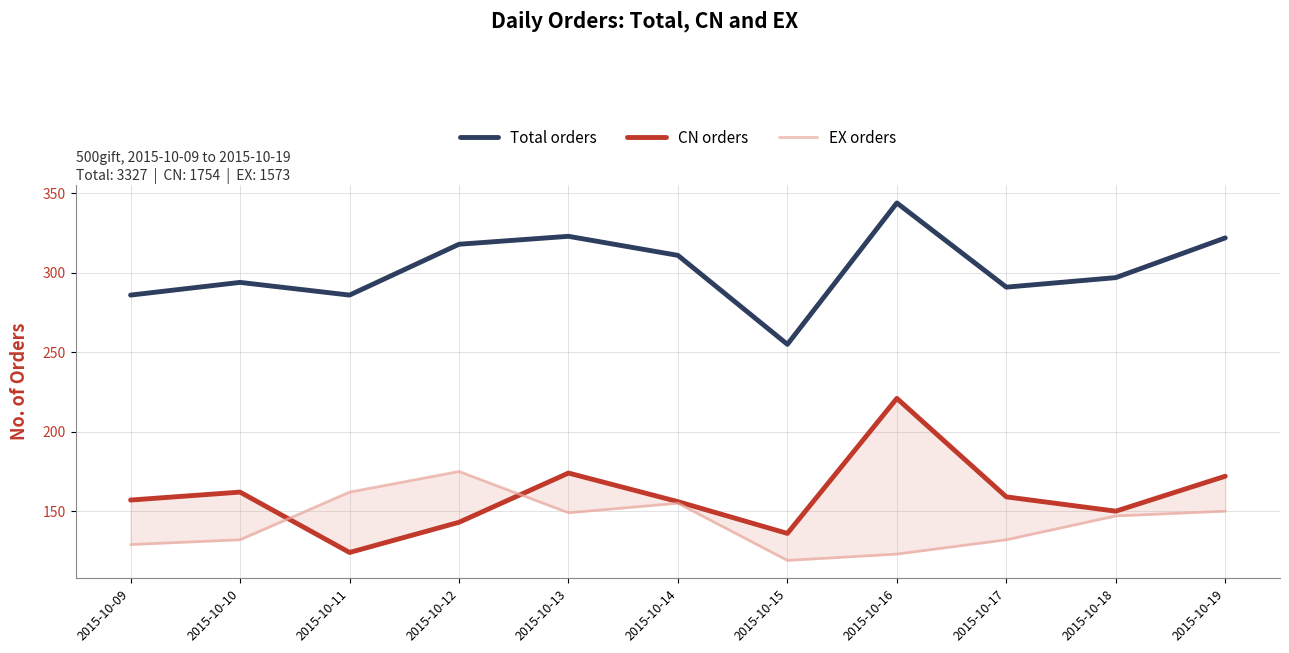

How many data points in EX orders are less than 147?

5